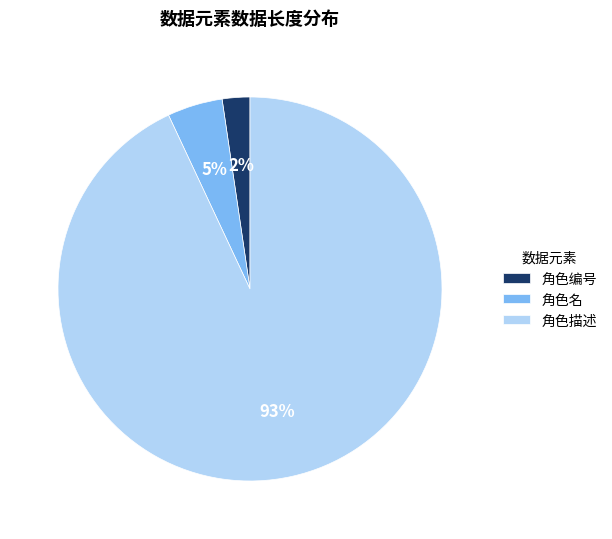

Do 角色编号 and 角色名 together represent more than half of the pie?

No